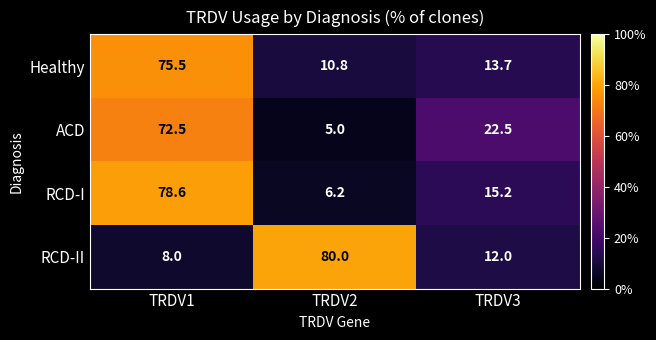

What is the spread (max minus min) of values at TRDV3?

10.5